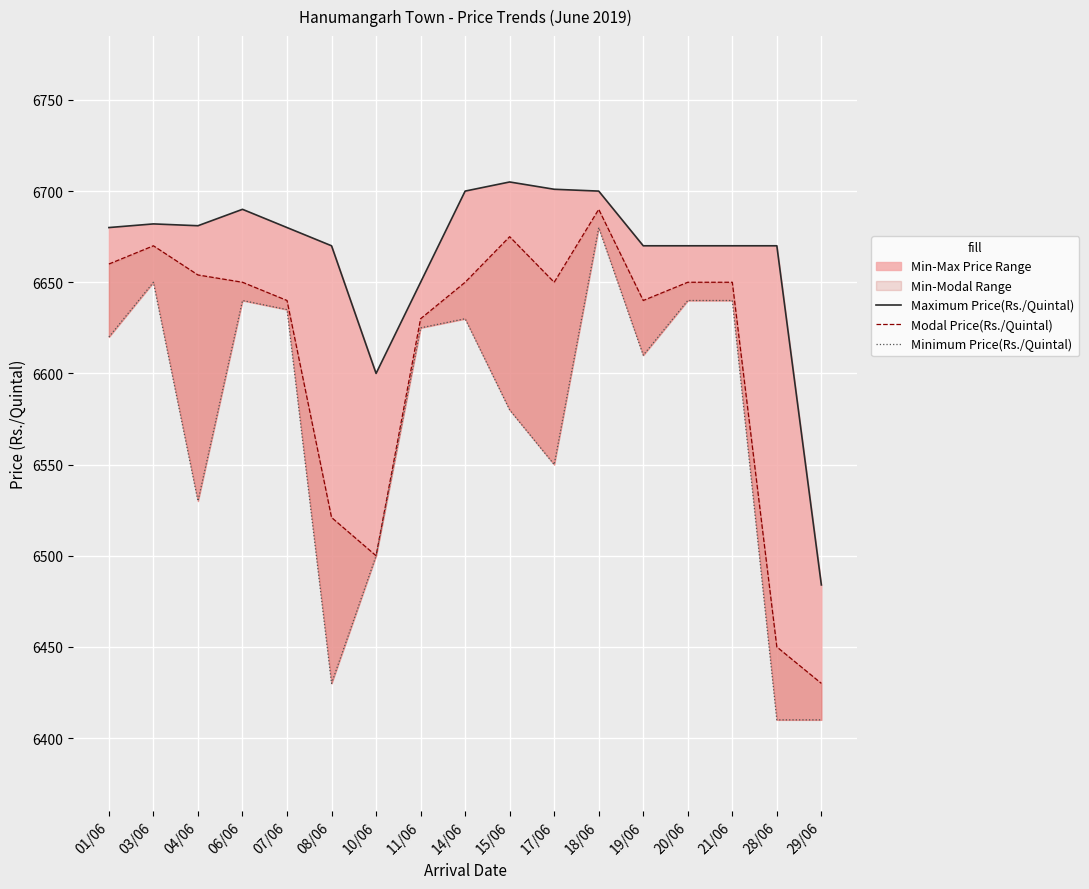

How many lines are shown in the chart?

3